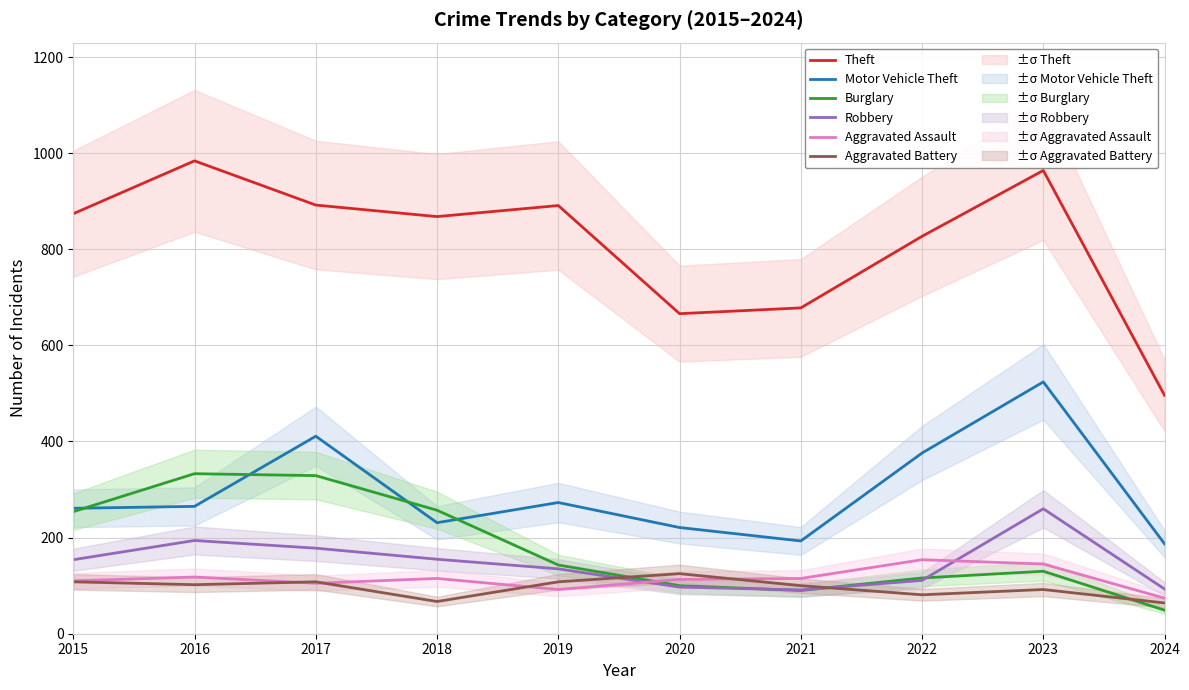

At how many categories does at least one series exceed 108?

10